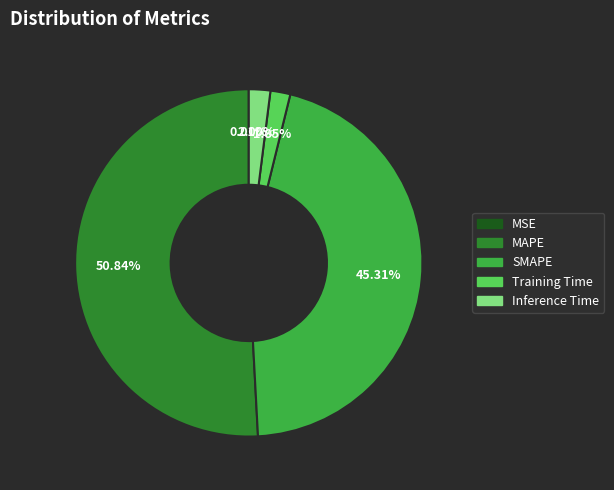

Is there any slice that represents more than half of the pie?

Yes